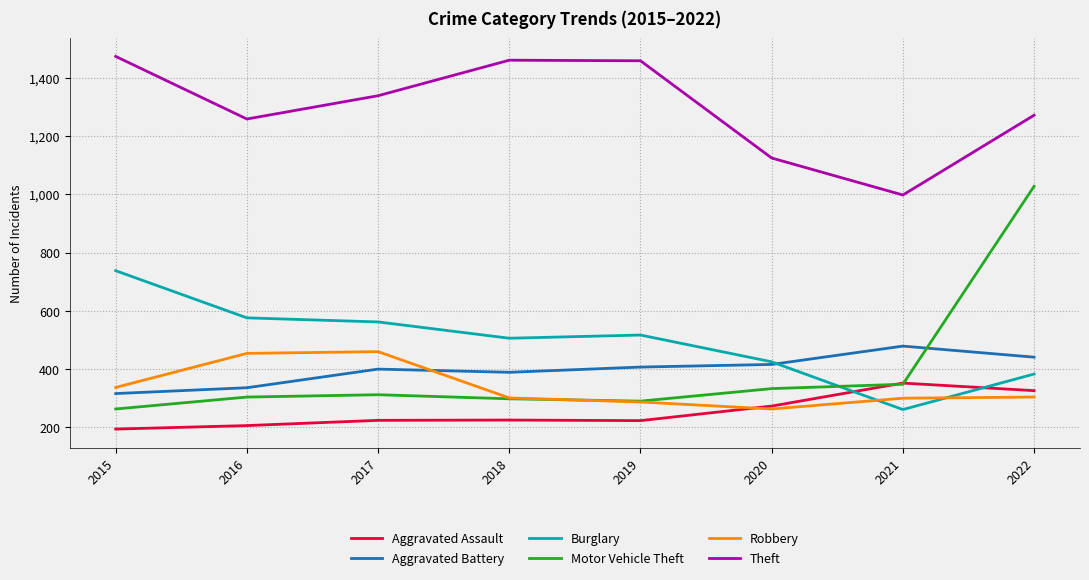

What is the sum of the Robbery values at 2018 and 2016?

755